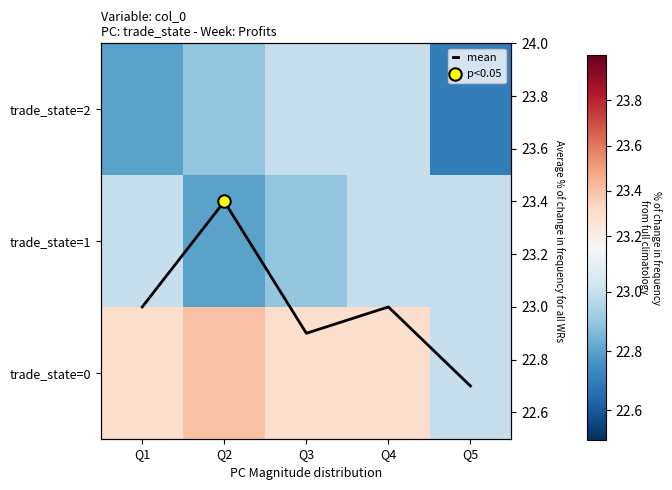

What is the difference between the maximum and minimum values in the trade_state=0 series?

0.4